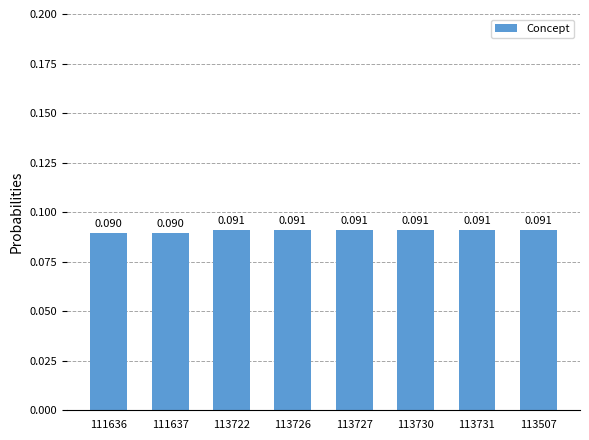

Does the chart contain stacked bars?

No